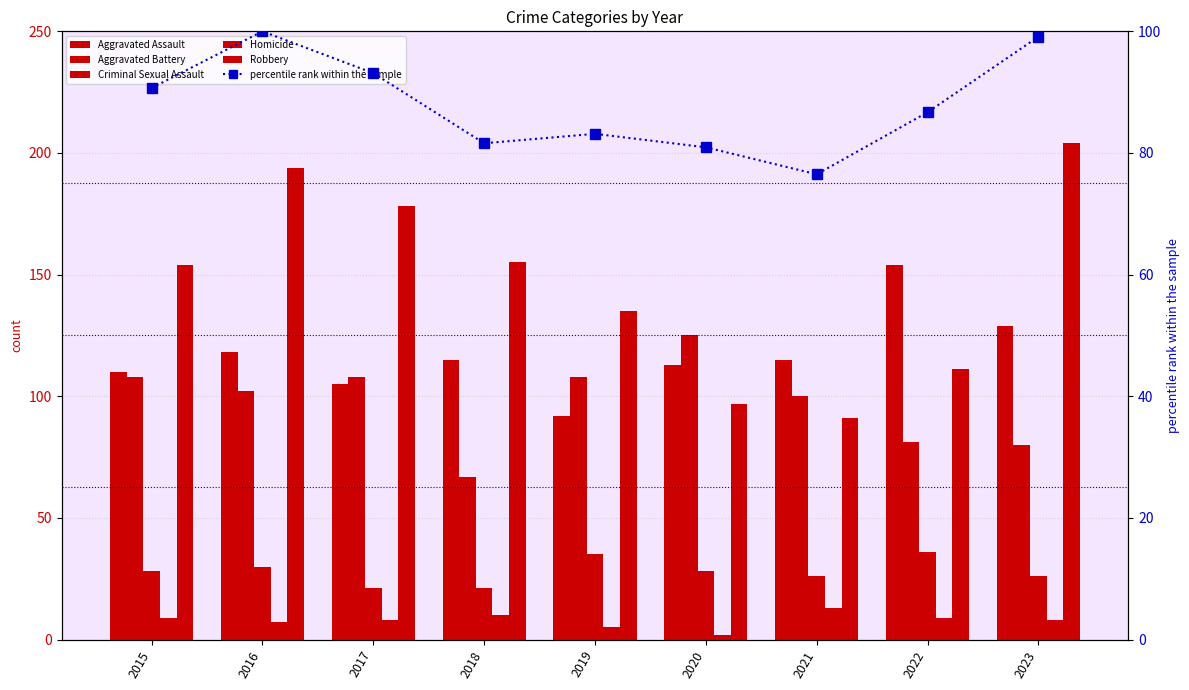

What is the total value across all series at 2018?

449.6